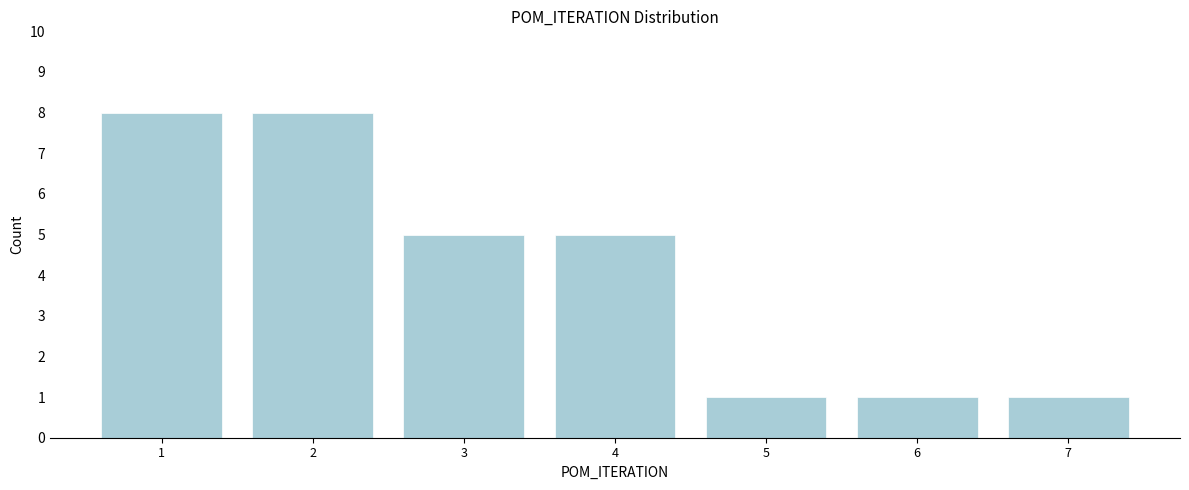

Reading right to left, list all the values displayed in this chart.

7=1	6=1	5=1	4=5	3=5	2=8	1=8